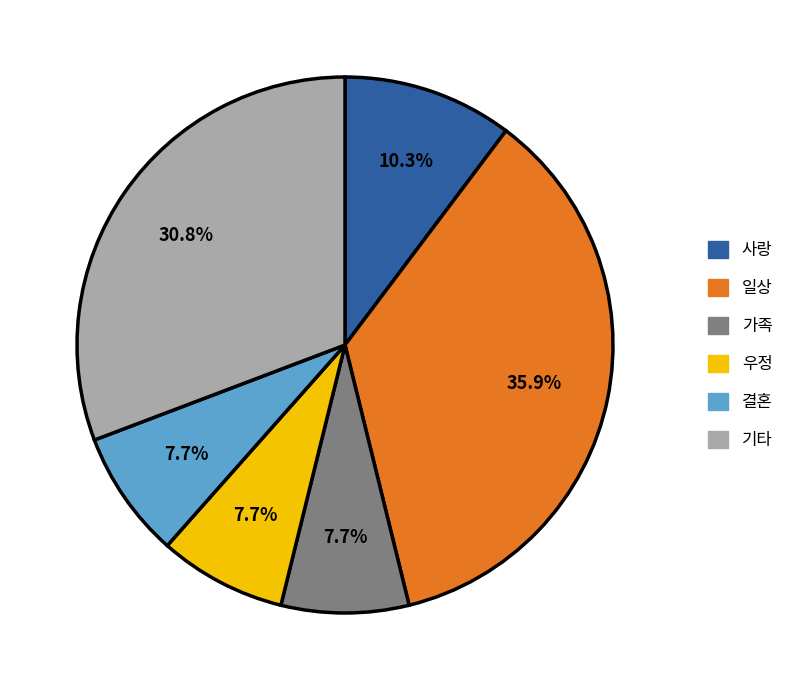

Is there any slice that represents more than half of the pie?

No